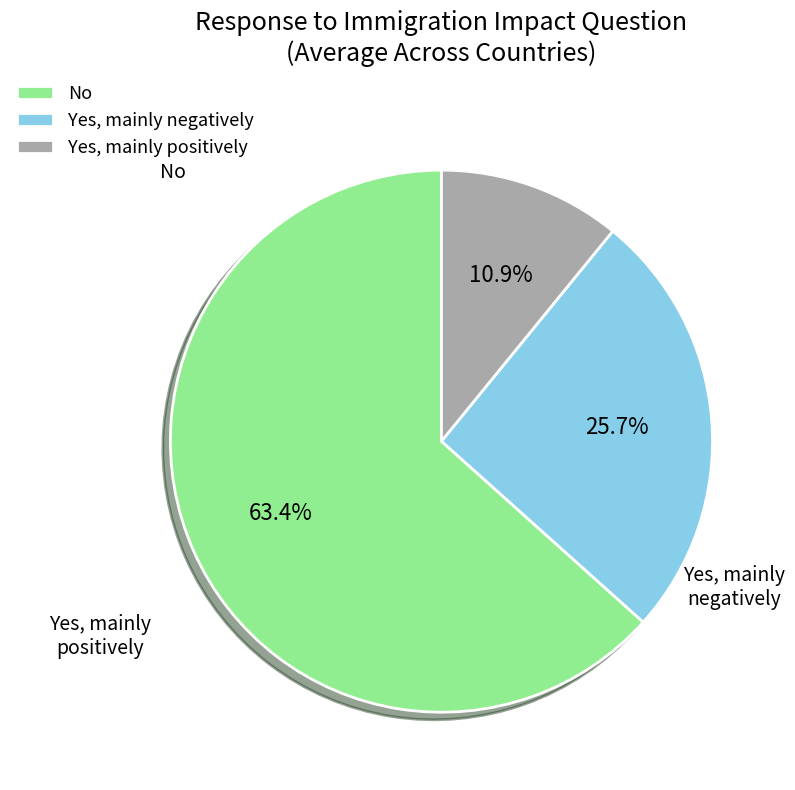

How many segments does this pie chart have?

3